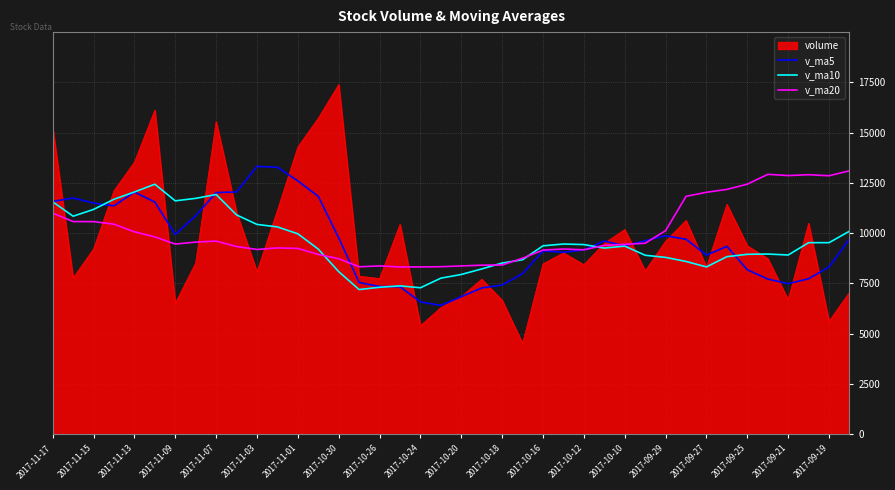

What is the difference between the second highest and second lowest values in the v_ma5 series?

6694.6